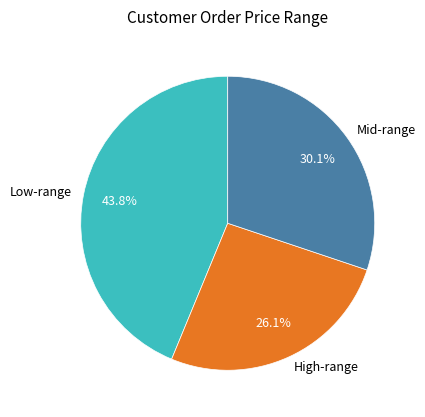

What is the ratio of the value at High-range to the value at Low-range?

0.6